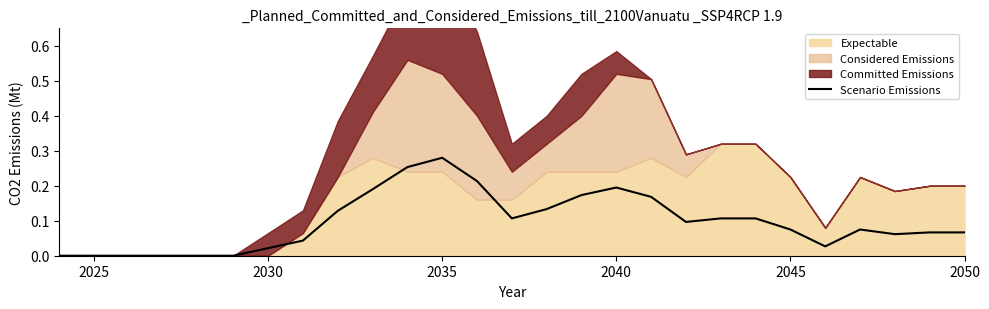

Which category has the highest value in the Scenario Emissions series?

2035